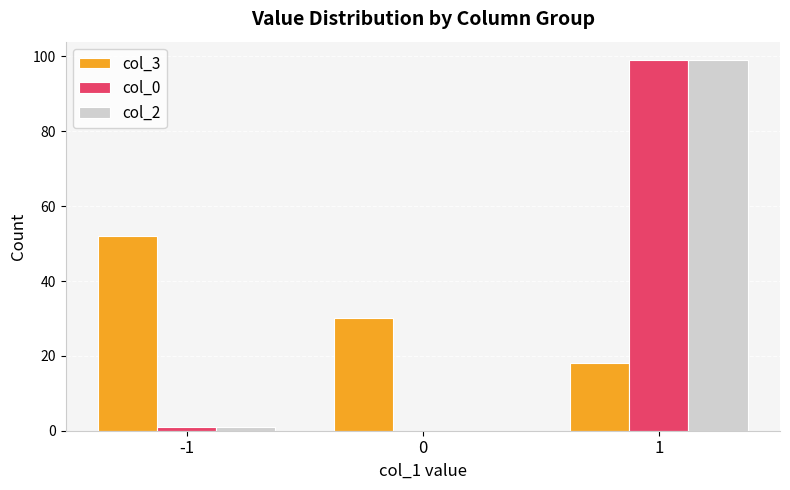

Reading right to left, list all the values displayed in this chart.

col_3: 18	30	52
col_0: 99	0	1
col_2: 99	0	1